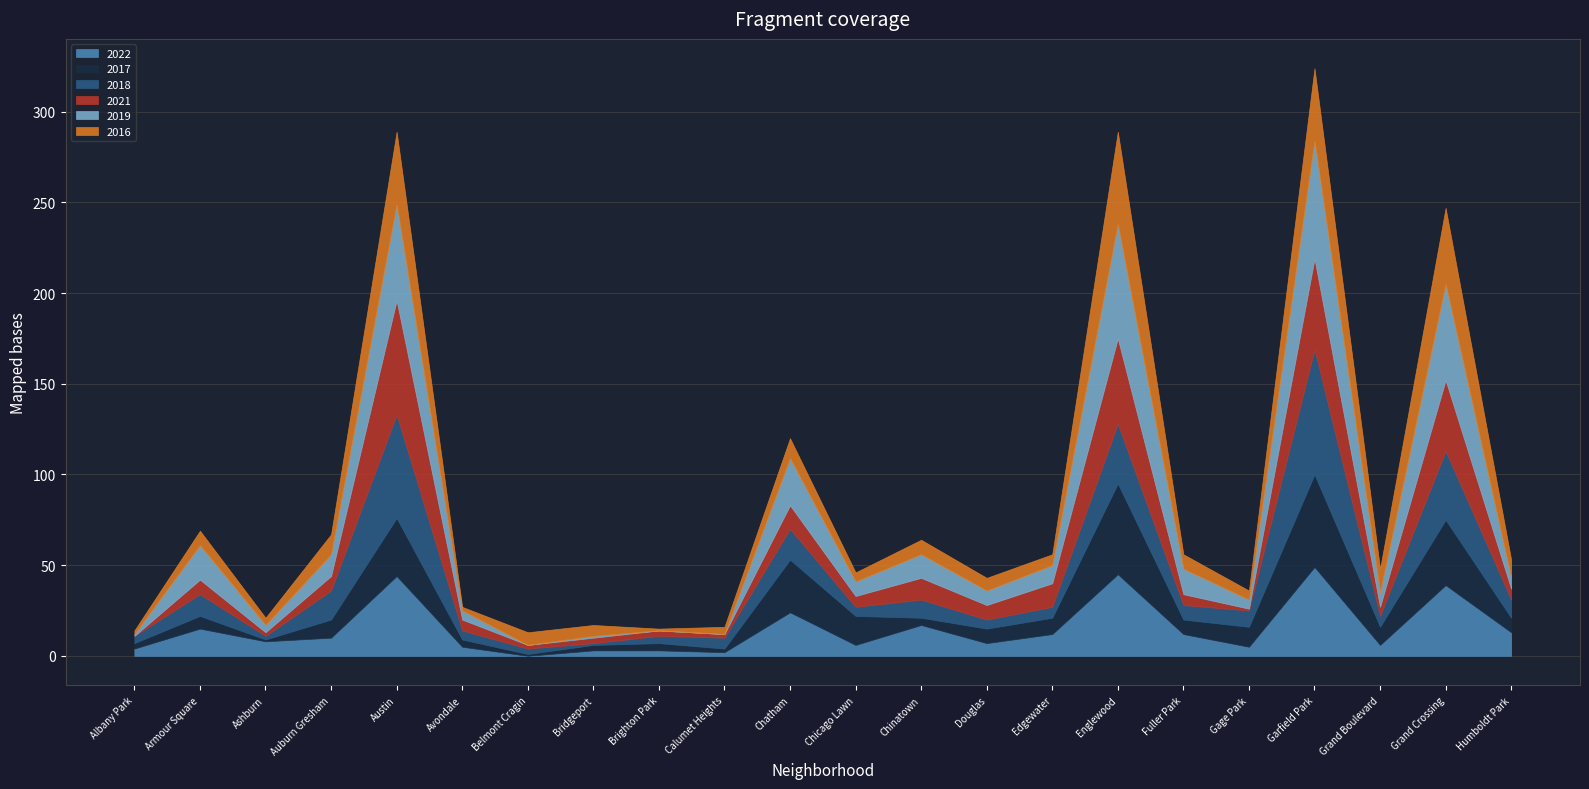

What is the total value across all series at Grand Boulevard?

48